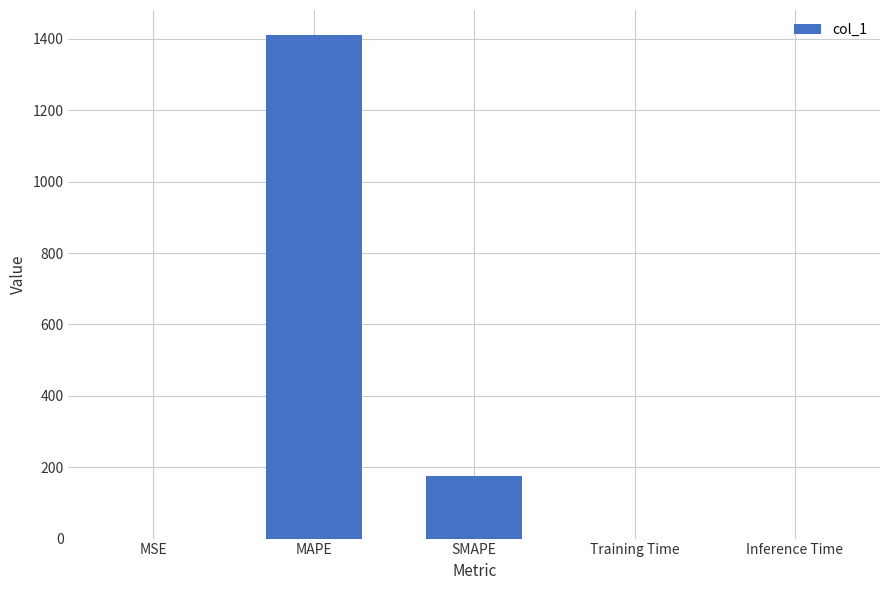

At which label is the value closest to 705?

SMAPE